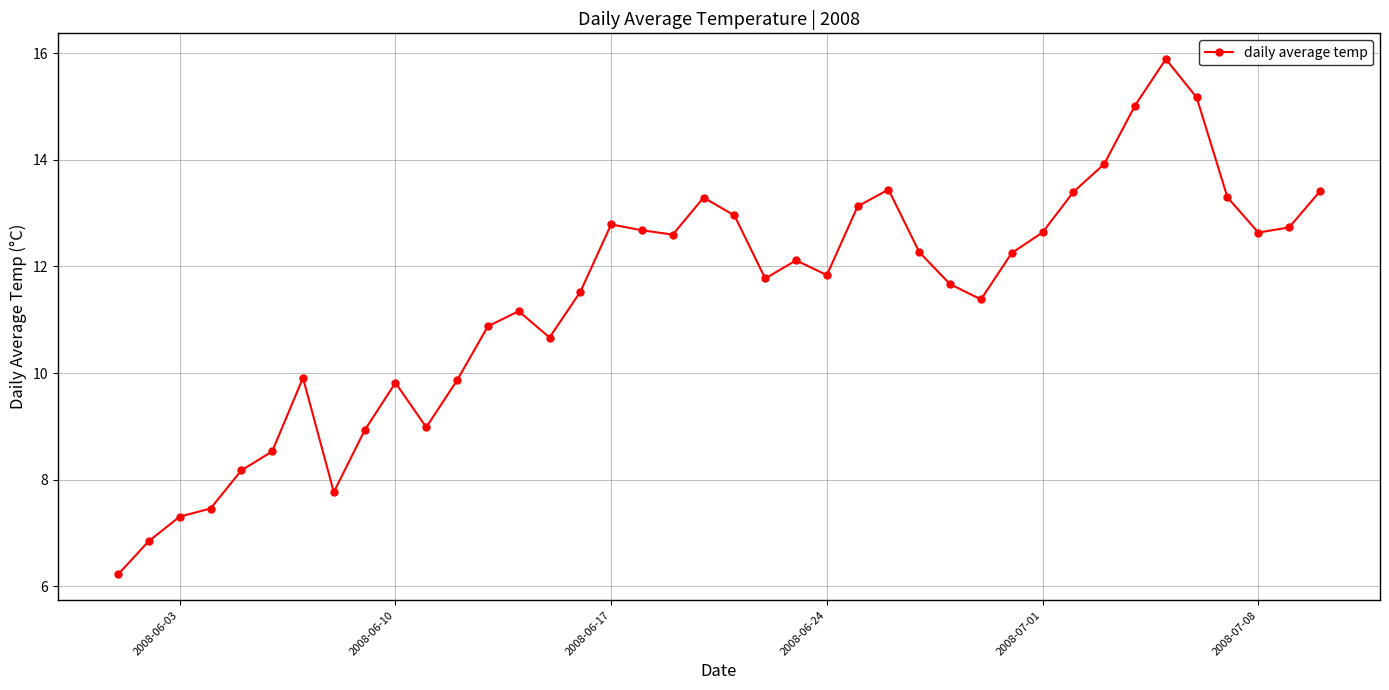

What is the greatest value displayed?

15.9